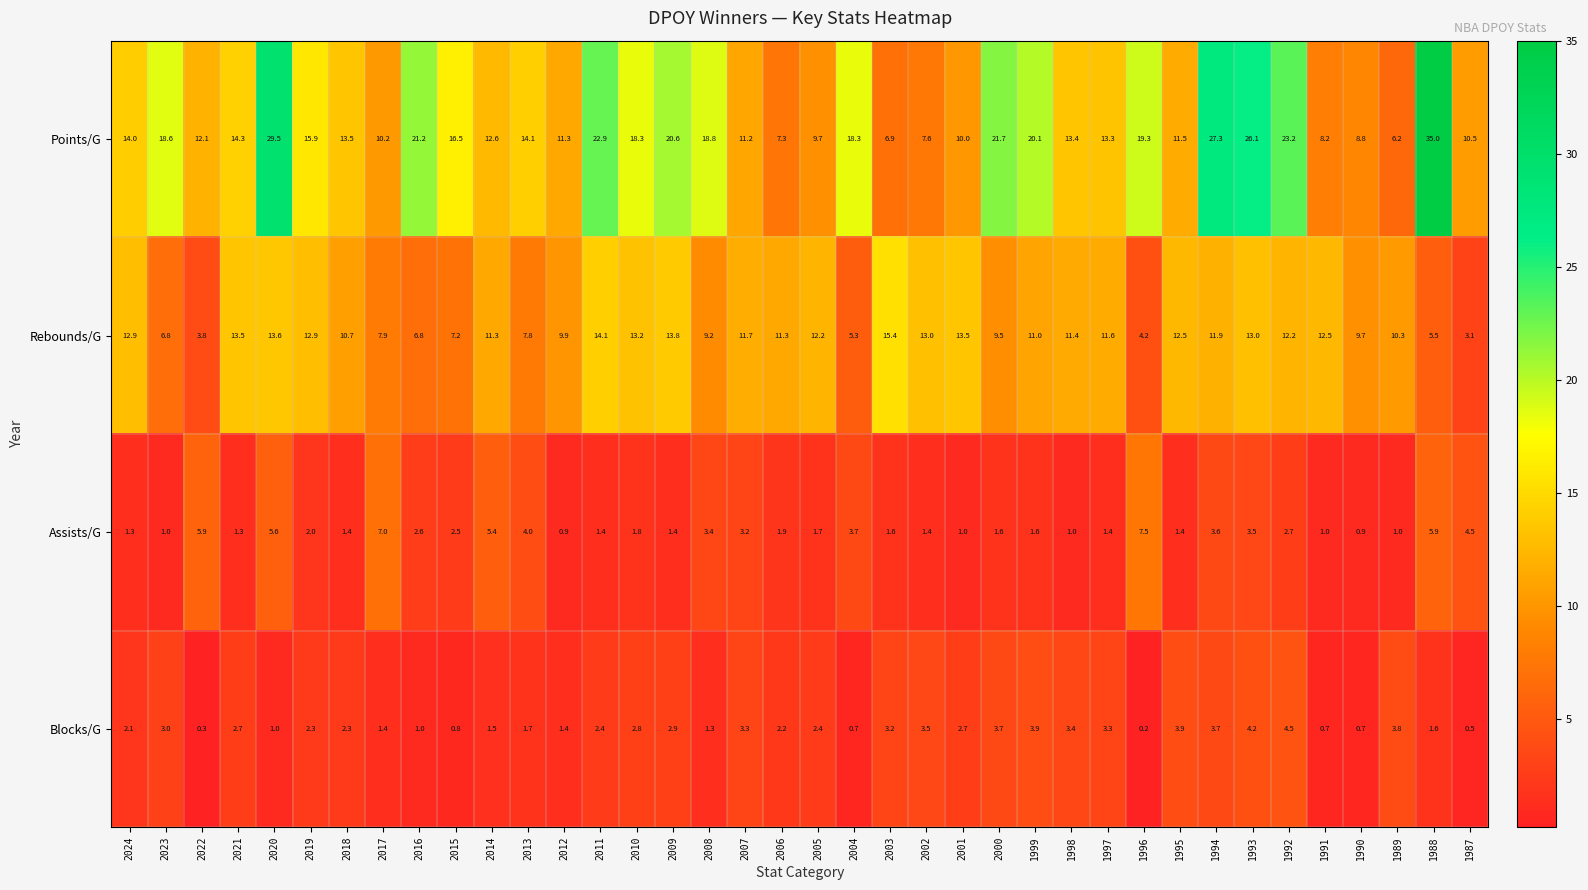

Where does the Rebounds/G series first go above 11?

2024